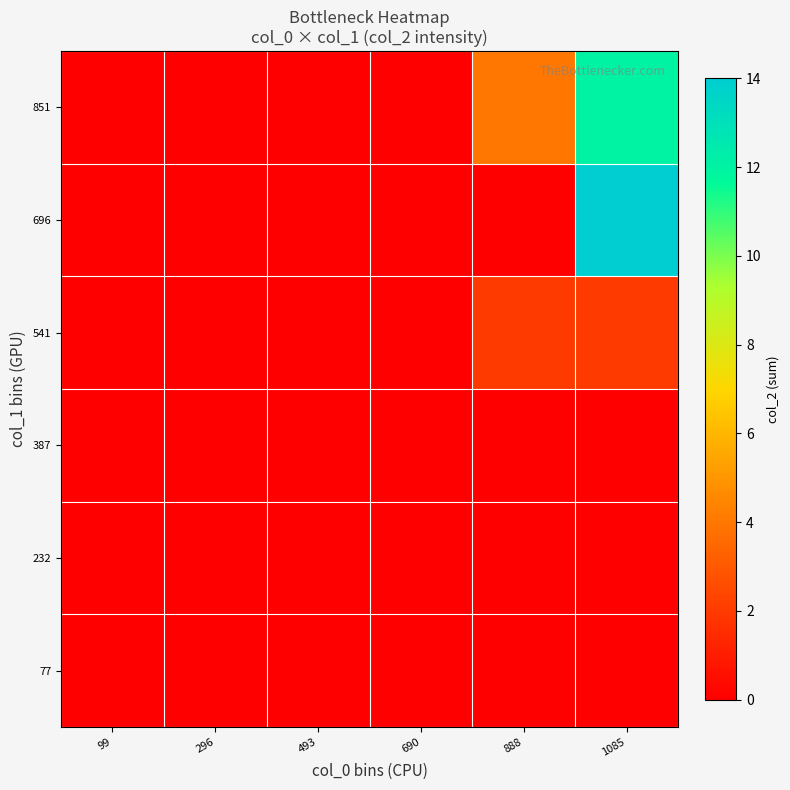

Which series has the largest total across all categories?

851